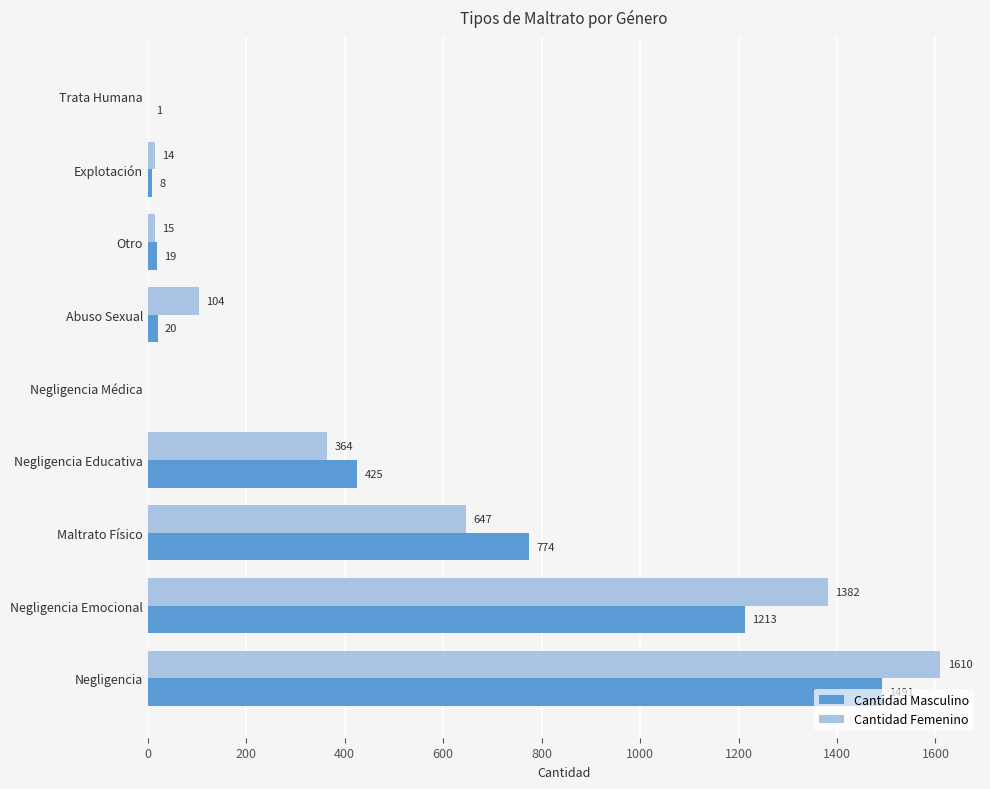

Which series changed the most between Trata Humana and Maltrato Físico?

Cantidad Masculino